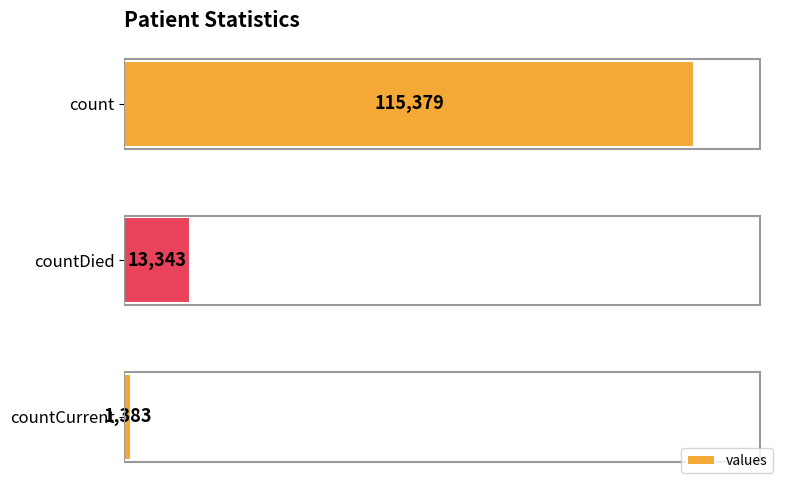

What is the difference between the maximum and minimum values?

113996